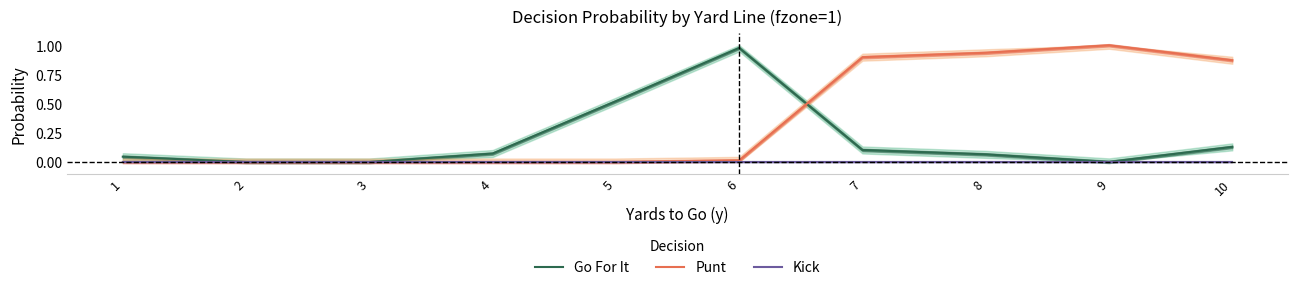

Count the number of categories in the chart.

10